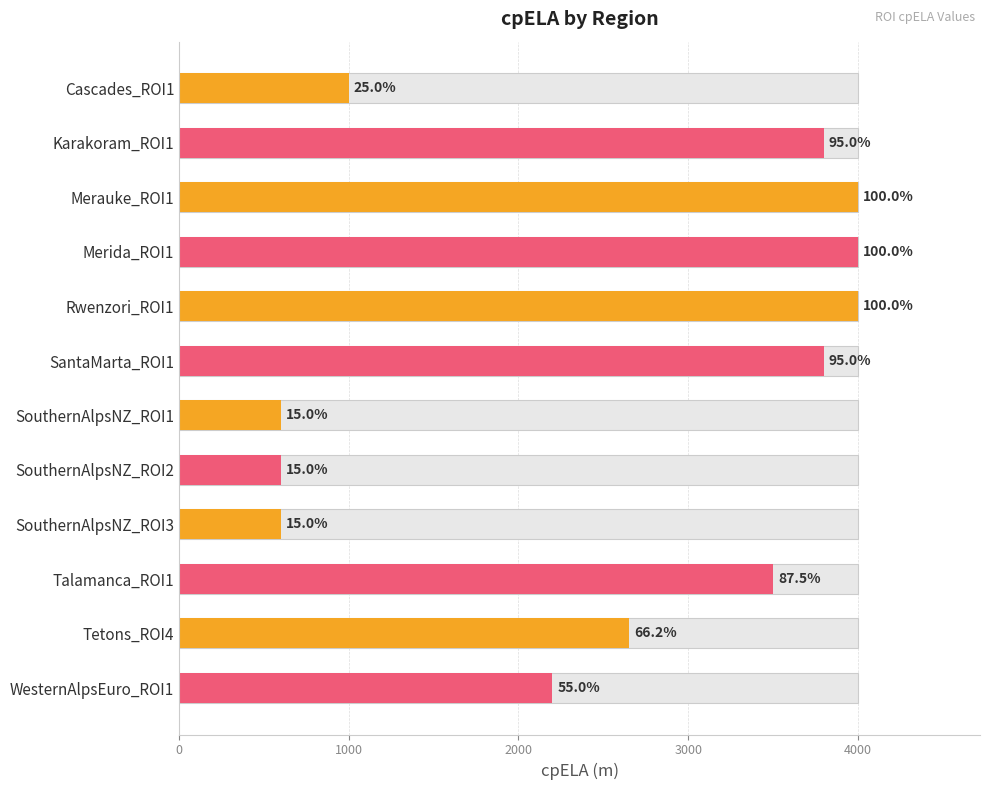

The chart shows a value of 600 at SouthernAlpsNZ_ROI1. True or false?

True